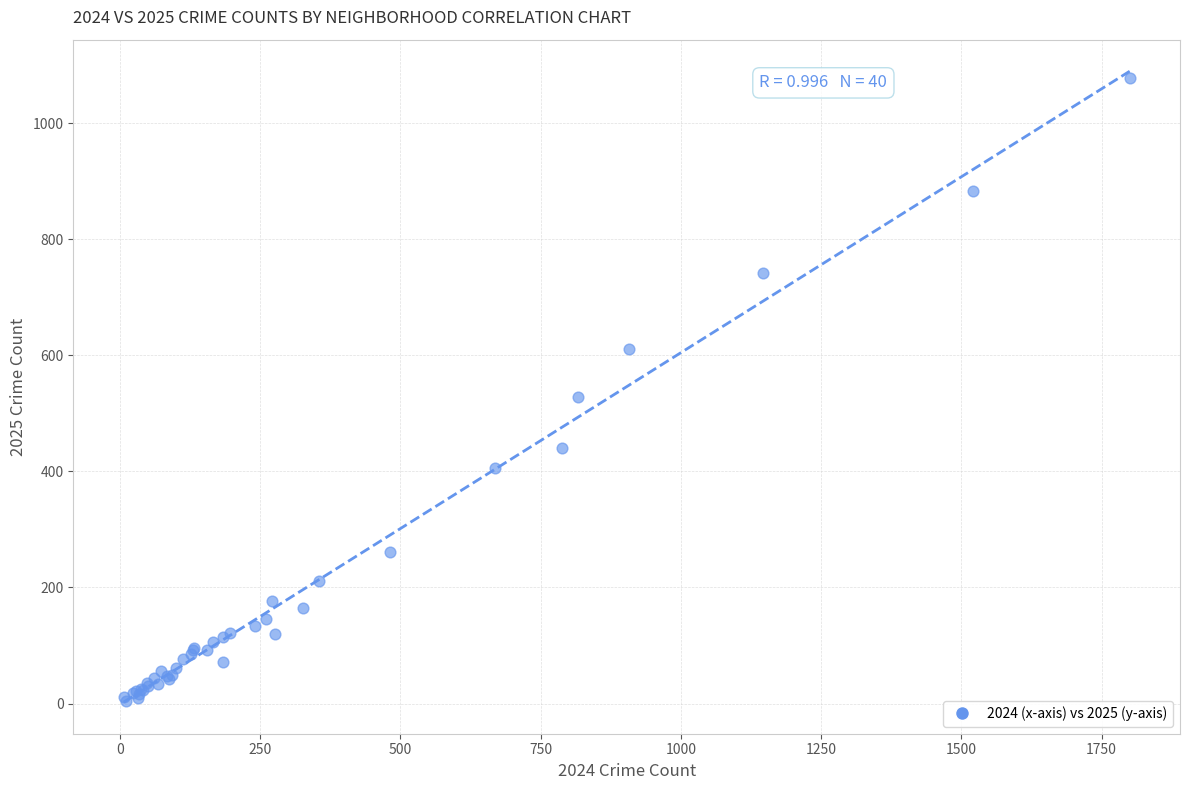

What Y value in the scatter plot is closest to 541?

529